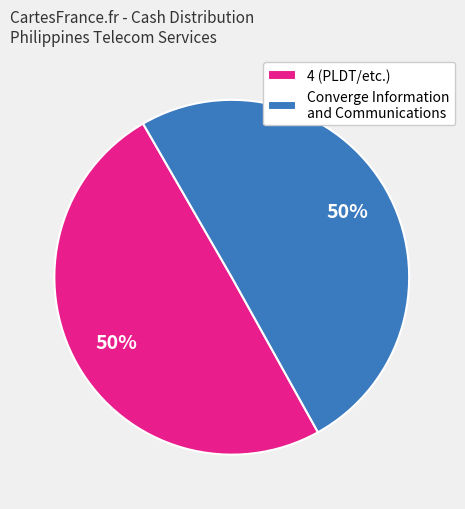

Is the sum of 4 (PLDT/etc.) and Converge Information and Communications greater than half?

Yes